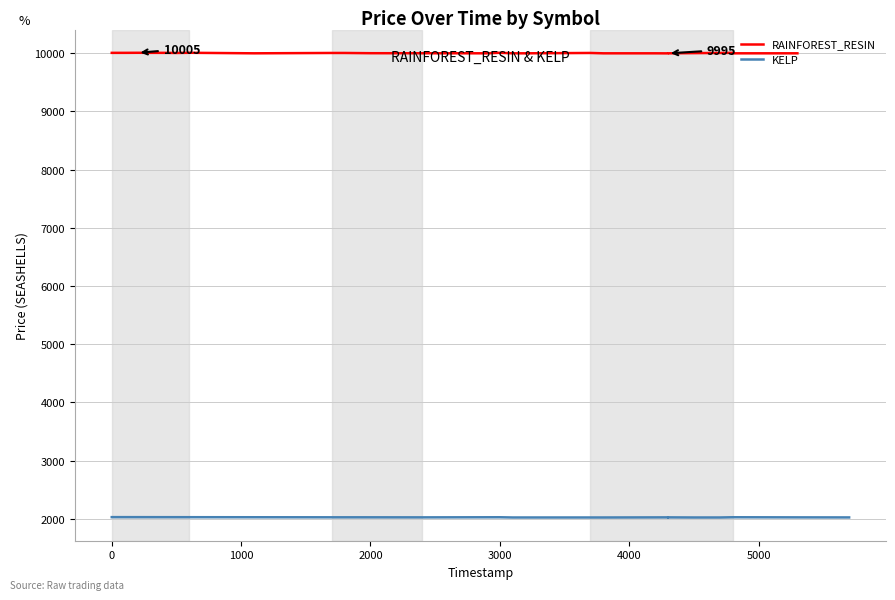

Between 0 and 3000, which is larger?

3000